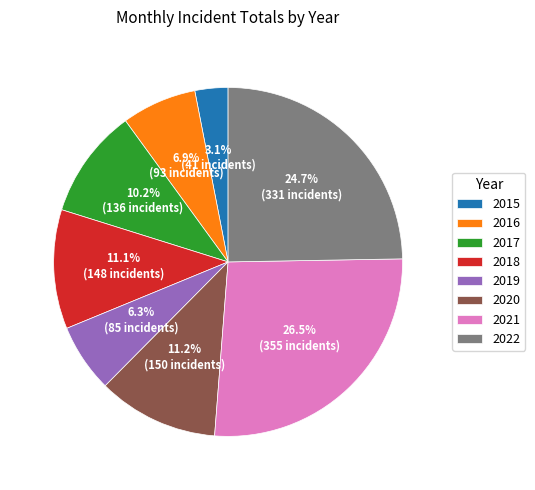

Which slice is the largest?

2021